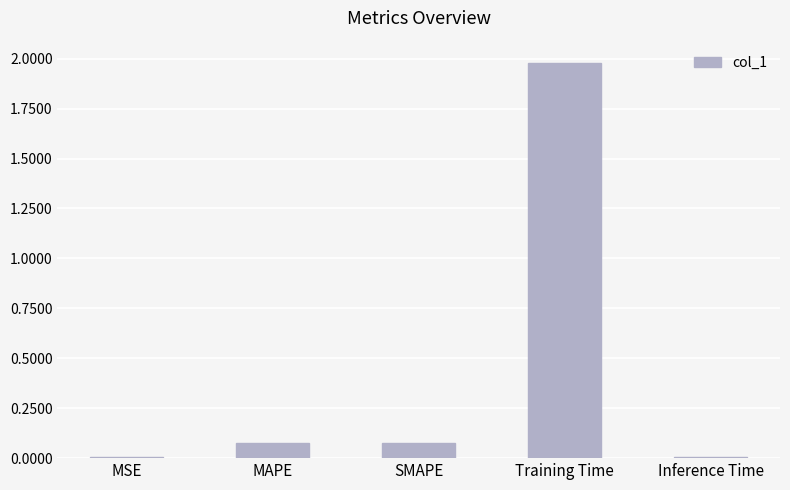

Which label corresponds to the largest value in the chart?

Training Time